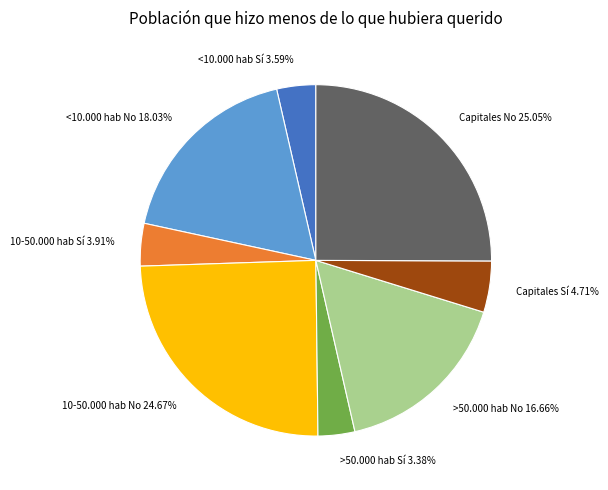

Does Capitales Sí represent more than half of the total?

No